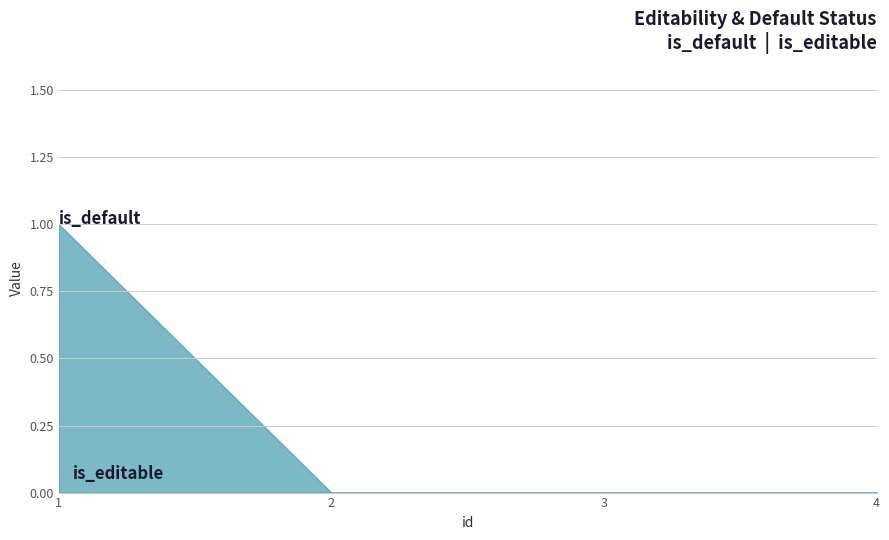

List the series in order of their overall mean, lowest first.

is_editable, is_default